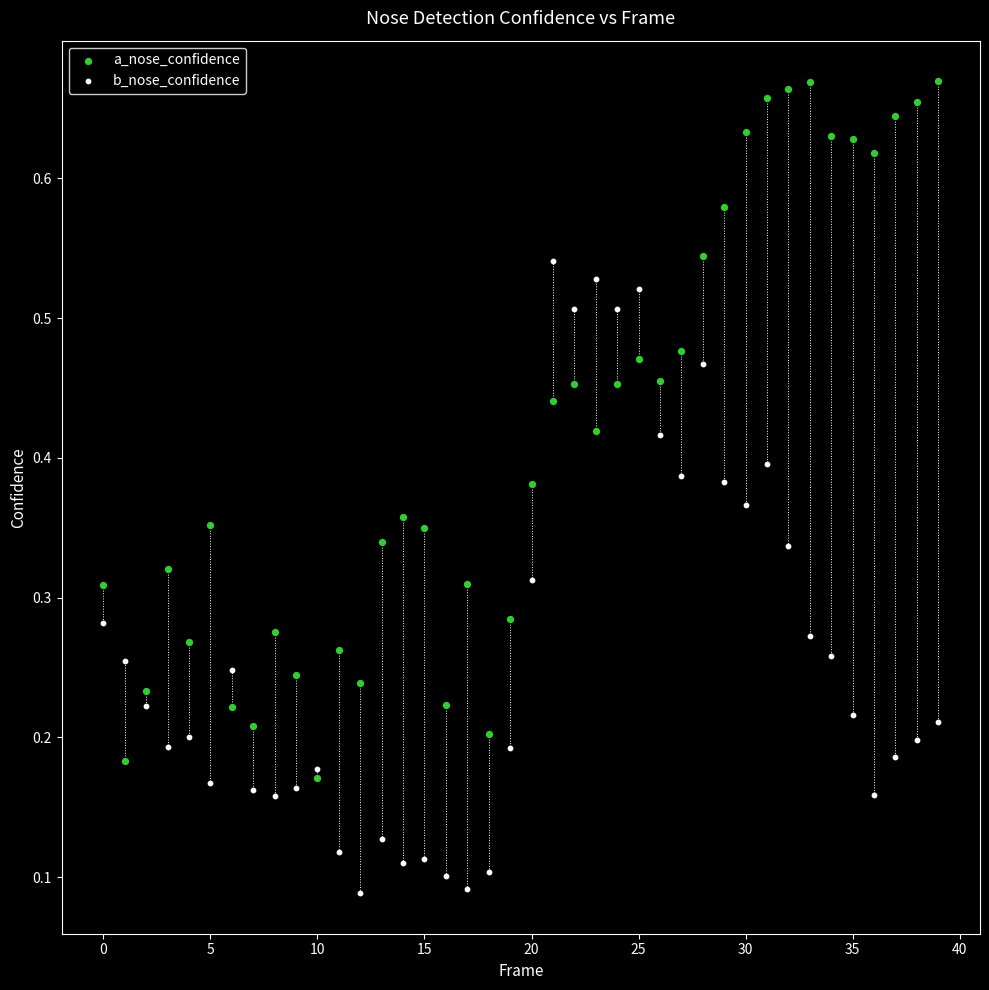

What are all the series names shown in the legend?

a_nose_confidence, b_nose_confidence